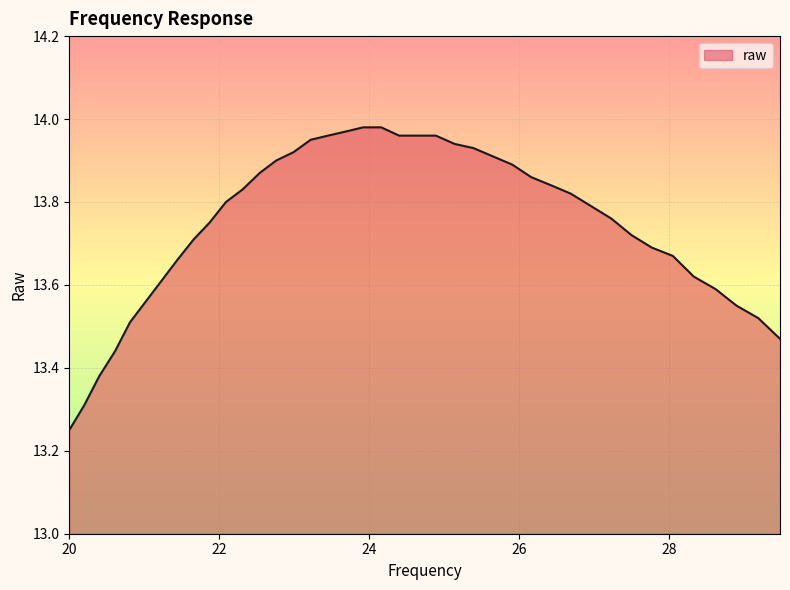

What is the difference between the maximum and minimum values?

0.7